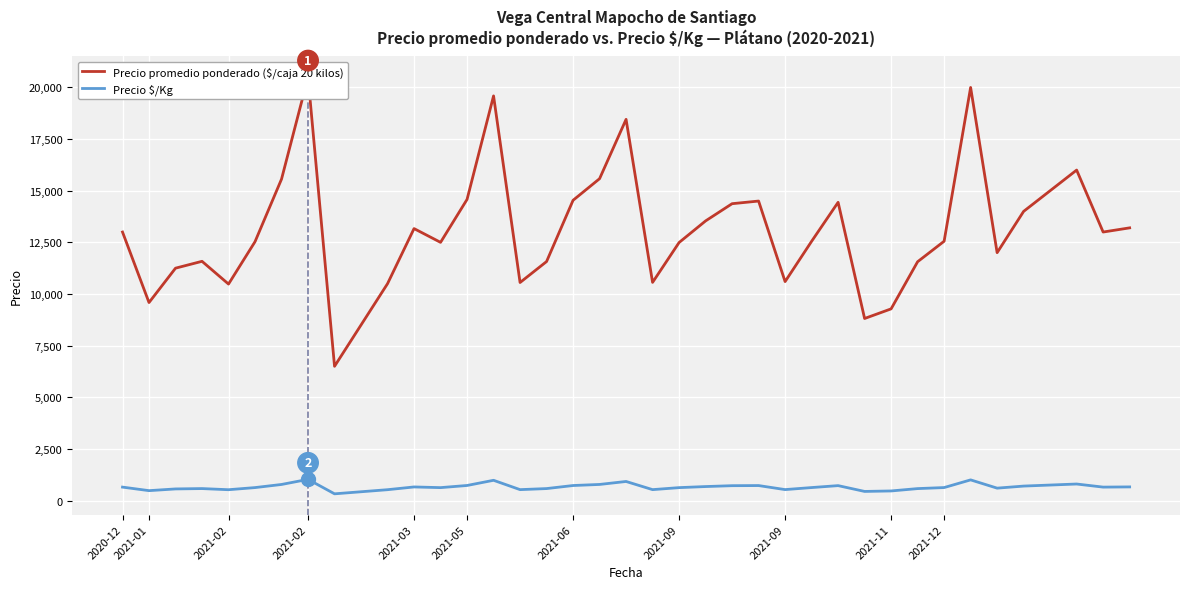

How many interior local peaks does the Precio promedio ponderado ($/caja 20 kilos) series have?

9